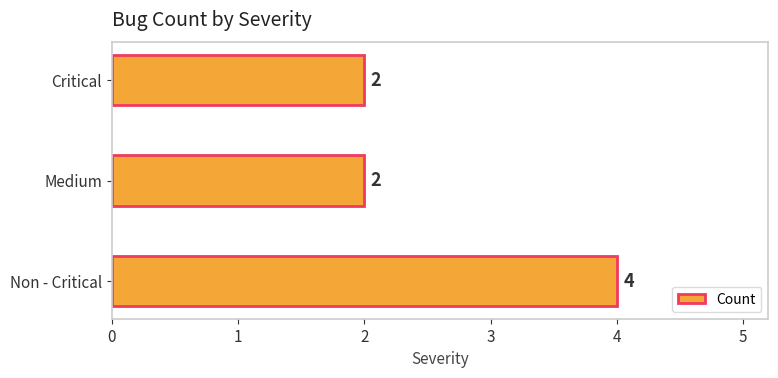

The value at Critical is 1. True or false?

False